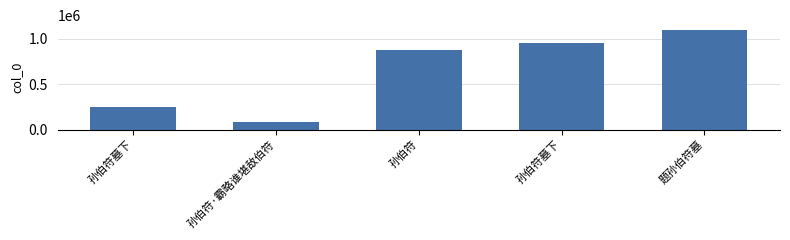

How many distinct data groups are displayed?

1